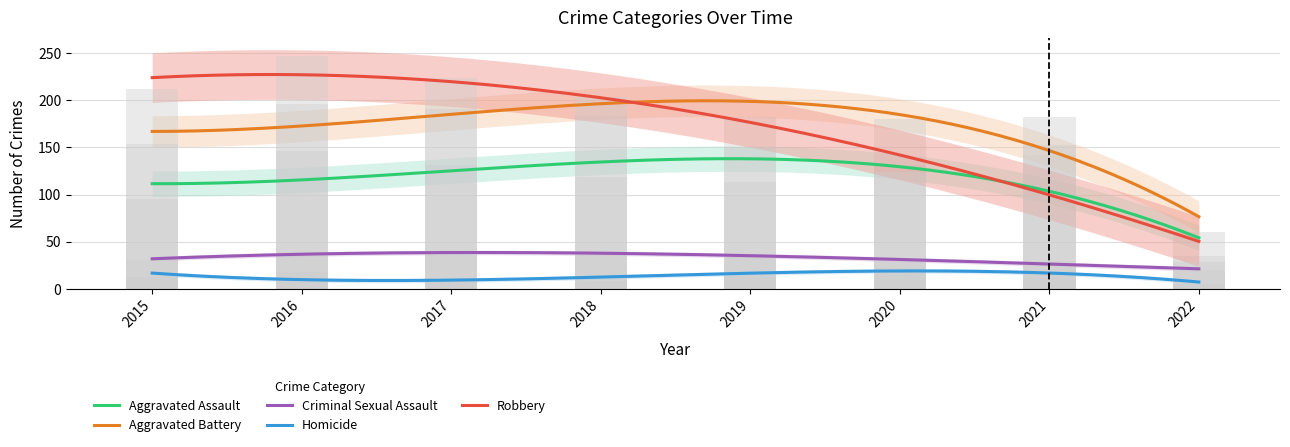

How many groups of bars are there?

8